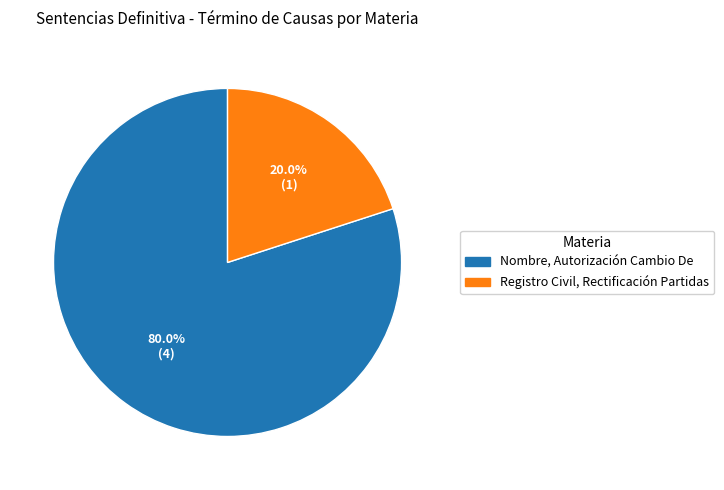

Which category has the smallest portion of the pie?

Registro Civil, Rectificación Partidas